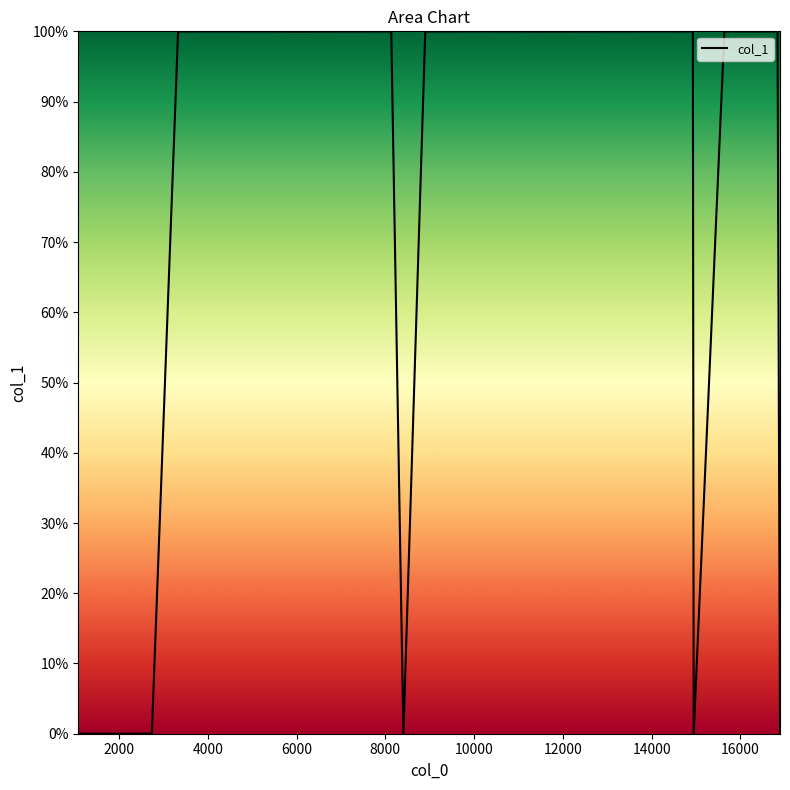

What is the difference between the maximum and minimum values?

100.0